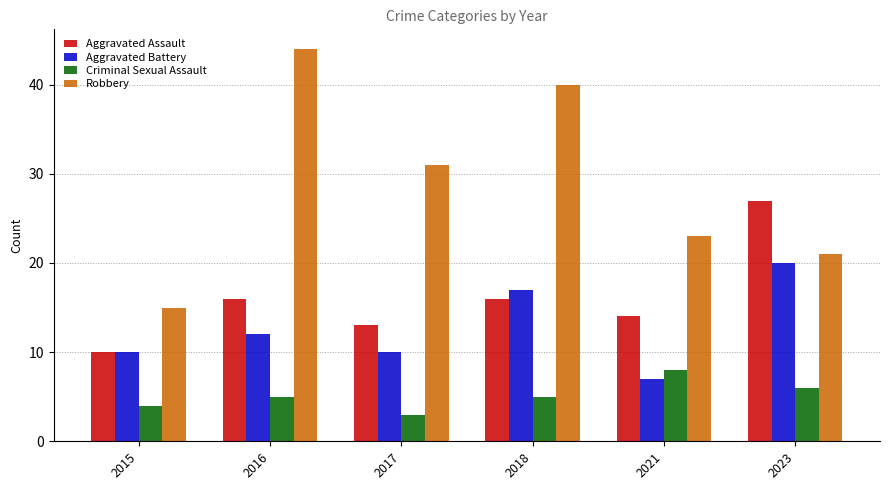

The Aggravated Assault series shows 13 at 2017. True or false?

True